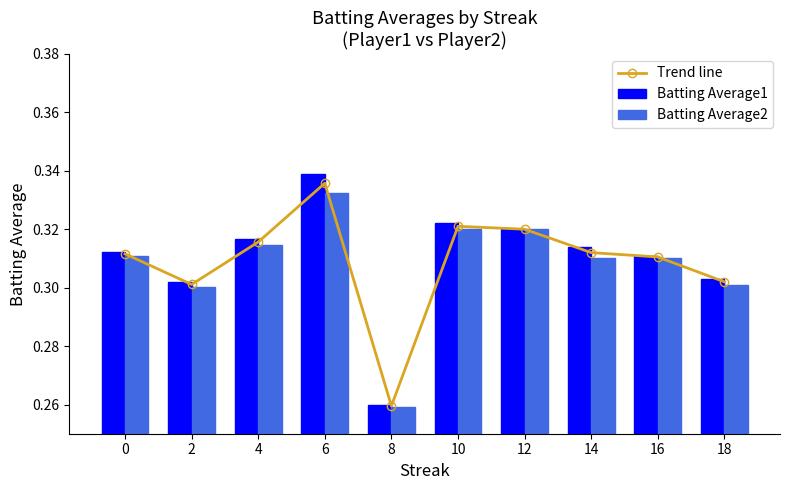

What is the lowest value of the Trend line series?

0.3